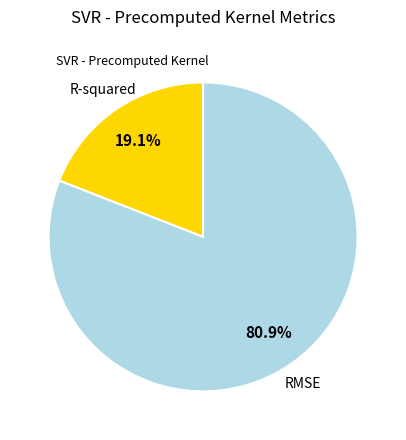

Does any single category account for the majority?

Yes